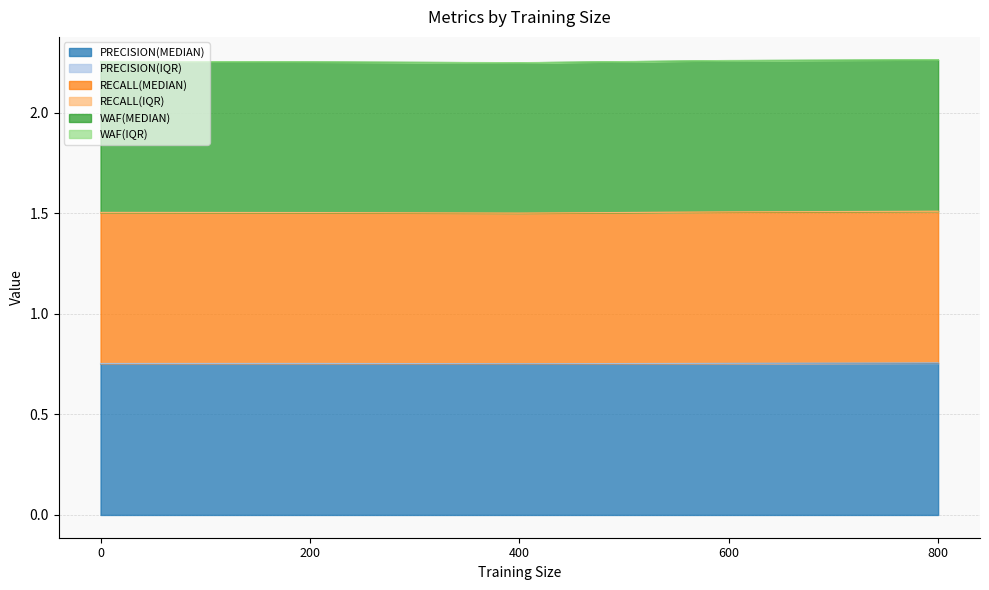

True or false: PRECISION(MEDIAN) has a value of 0.5 at 400.

False